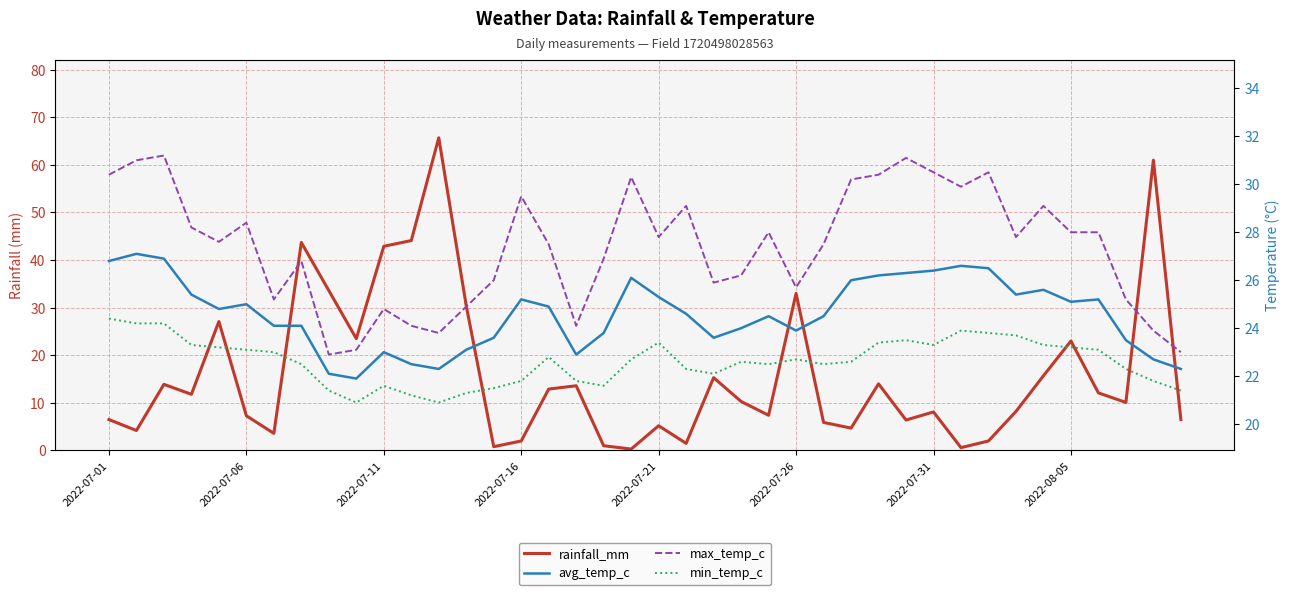

What is the maximum value for max_temp_c?

31.2